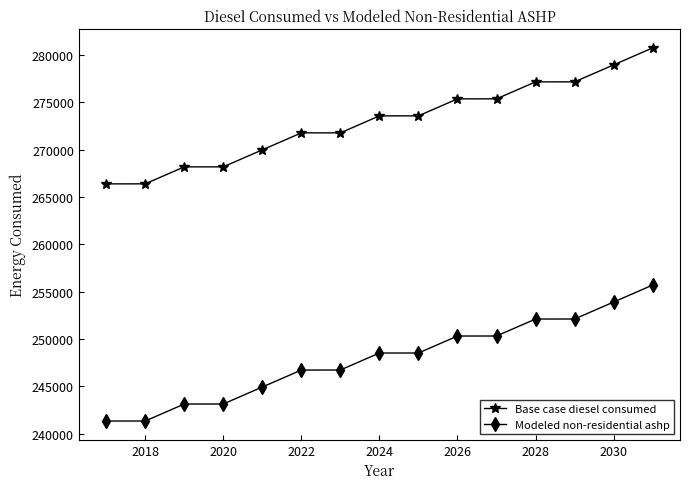

What is the minimum value shown in the chart?

241327.8